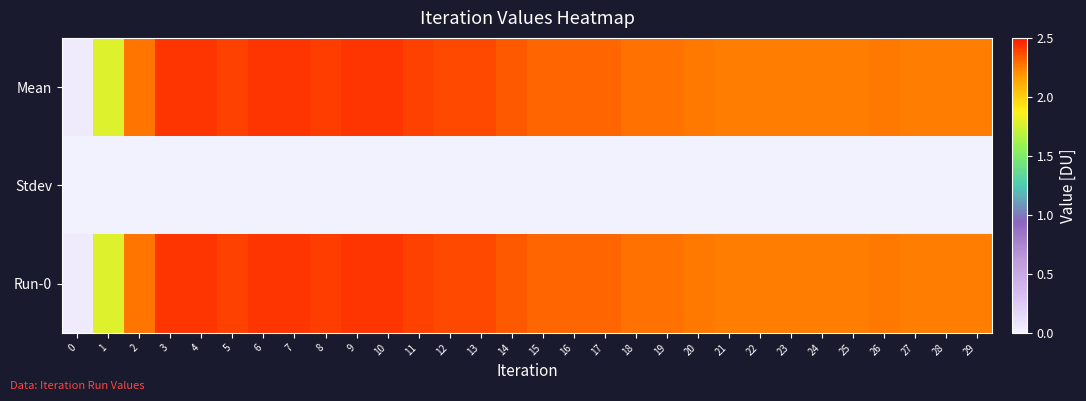

Reading left to right, extract all data points from this chart.

Mean: 0=0.0	1=1.8	2=2.3	3=2.4	4=2.4	5=2.4	6=2.4	7=2.4	8=2.4	9=2.4	10=2.4	11=2.4	12=2.4	13=2.4	14=2.3	15=2.3	16=2.3	17=2.3	18=2.3	19=2.3	20=2.3	21=2.3	22=2.3	23=2.2	24=2.2	25=2.2	26=2.3	27=2.3	28=2.3	29=2.3
Stdev: 0=0.0	1=0.0	2=0.0	3=0.0	4=0.0	5=0.0	6=0.0	7=0.0	8=0.0	9=0.0	10=0.0	11=0.0	12=0.0	13=0.0	14=0.0	15=0.0	16=0.0	17=0.0	18=0.0	19=0.0	20=0.0	21=0.0	22=0.0	23=0.0	24=0.0	25=0.0	26=0.0	27=0.0	28=0.0	29=0.0
Run-0: 0=0.0	1=1.8	2=2.3	3=2.4	4=2.4	5=2.4	6=2.4	7=2.4	8=2.4	9=2.4	10=2.4	11=2.4	12=2.4	13=2.4	14=2.3	15=2.3	16=2.3	17=2.3	18=2.3	19=2.3	20=2.3	21=2.3	22=2.3	23=2.2	24=2.2	25=2.2	26=2.3	27=2.3	28=2.3	29=2.3